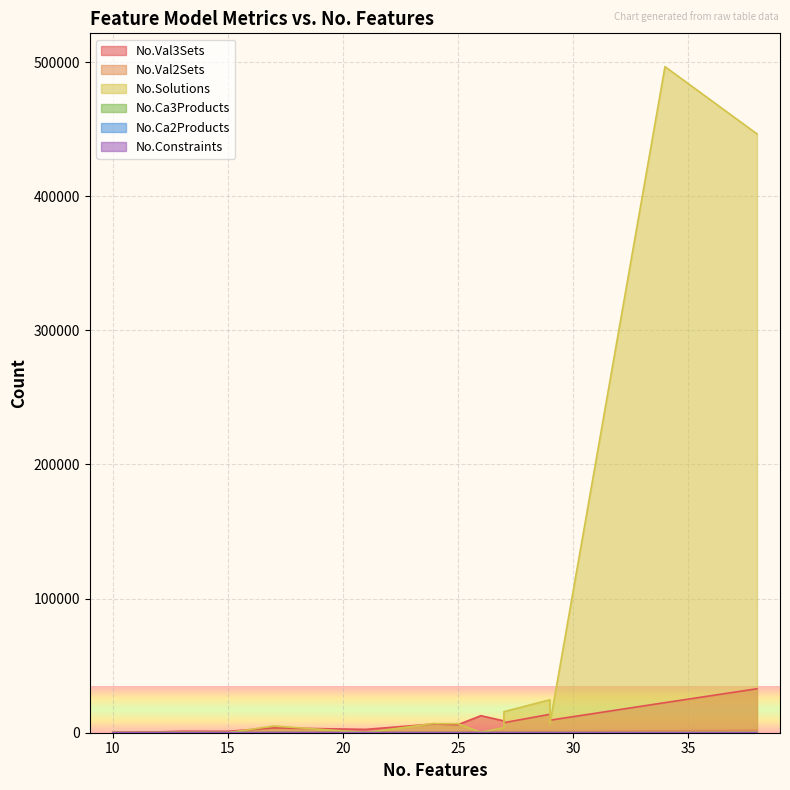

Where is the first local minimum for No.Solutions?

10